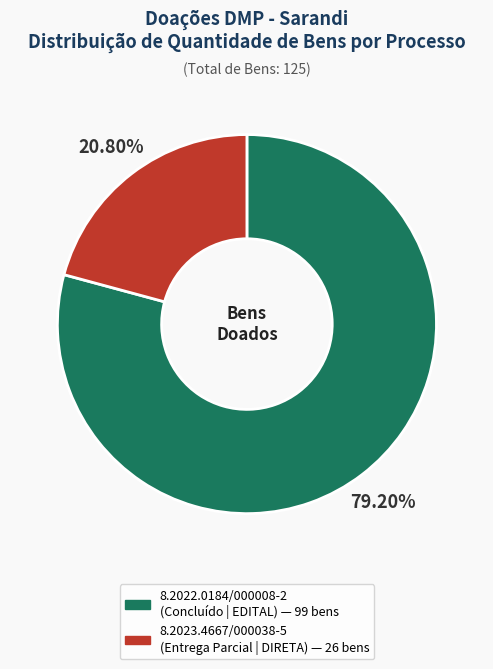

Does 8.2023.4667/000038-5 account for over 50% of the chart?

No